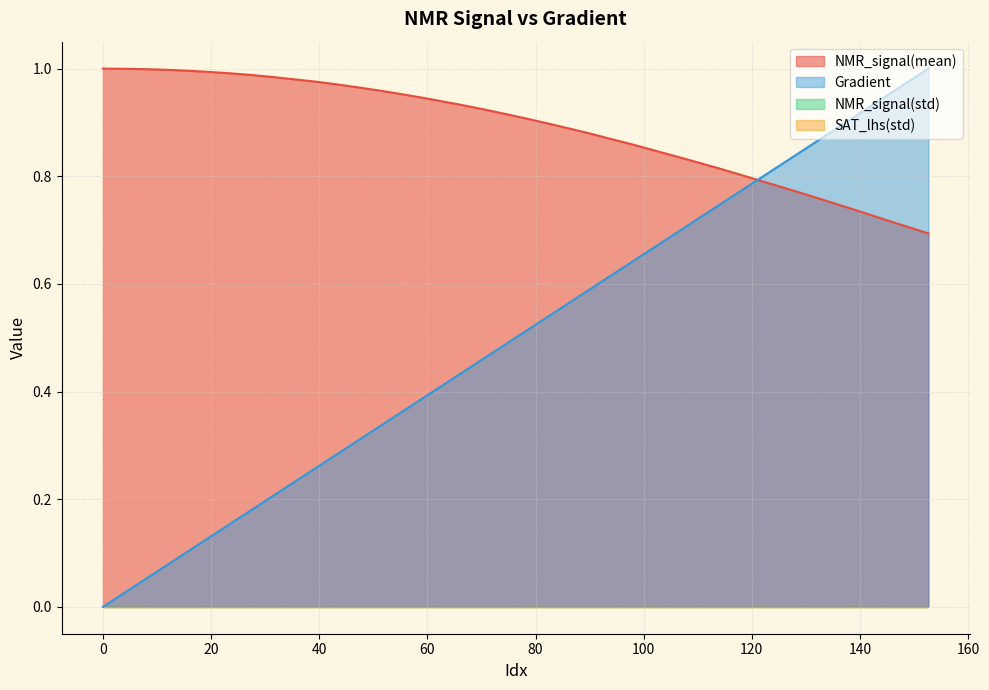

Does the chart display data point markers on the line(s)?

No